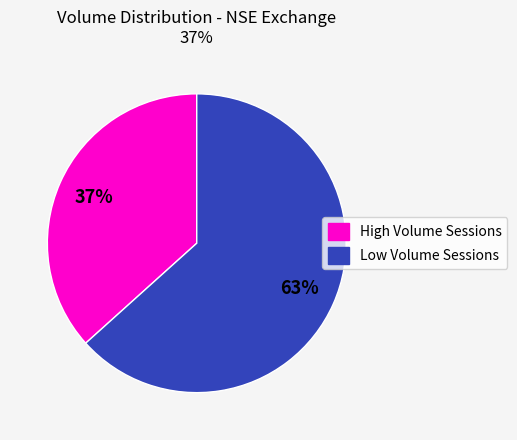

Is there a majority slice in this chart?

Yes